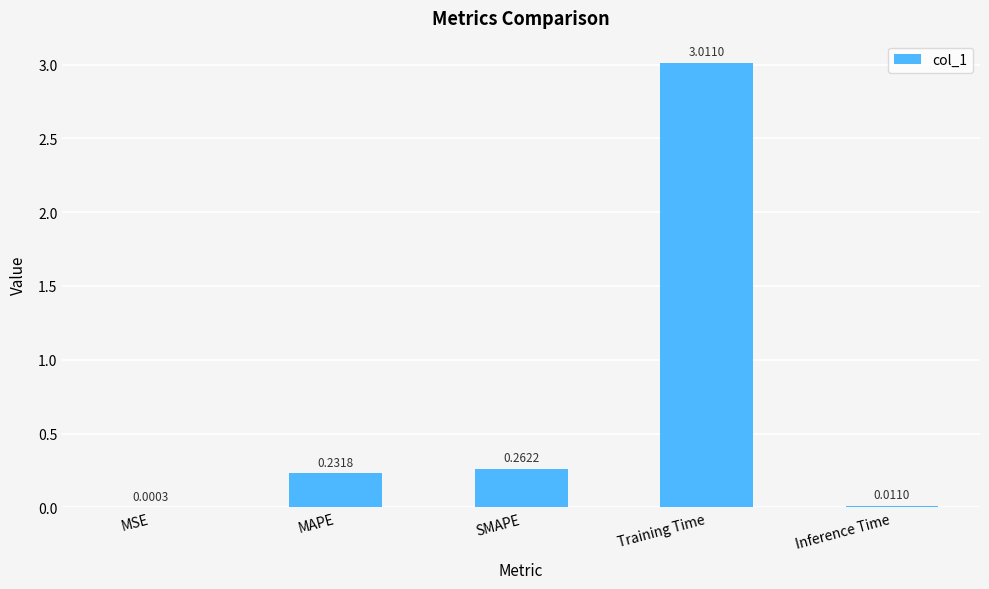

At which category does the chart reach its peak across all series?

Training Time